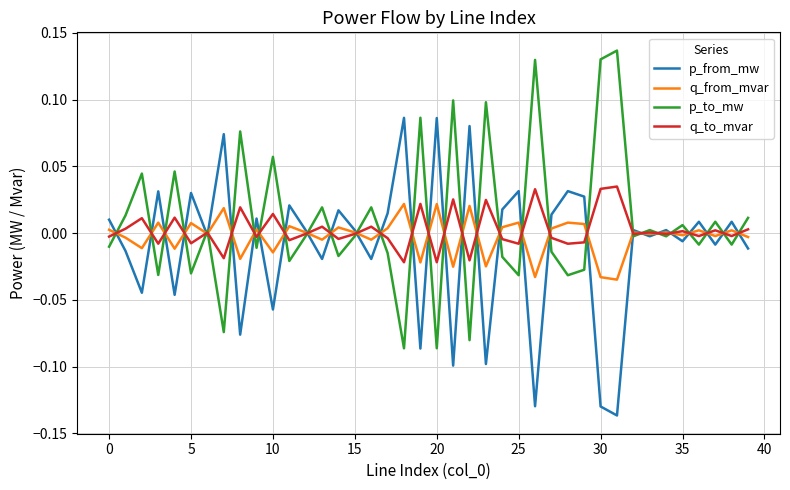

How many values in the p_from_mw series are below 0?

18